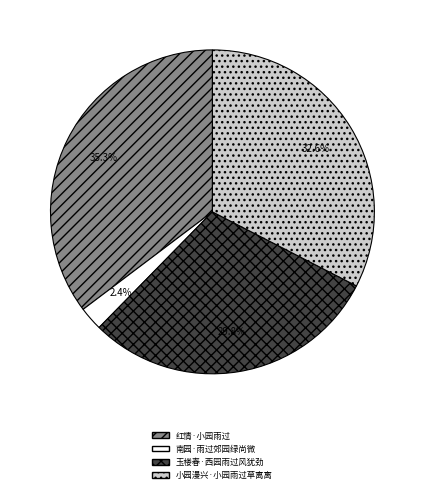

To the nearest percent, what is the difference between the 小园漫兴·小园雨过草离离 and 红情·小园雨过 slice percentages?

3%